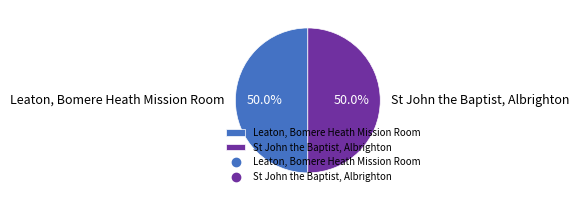

Approximately how many times larger is the value at St John the Baptist, Albrighton compared to Leaton, Bomere Heath Mission Room?

1.0